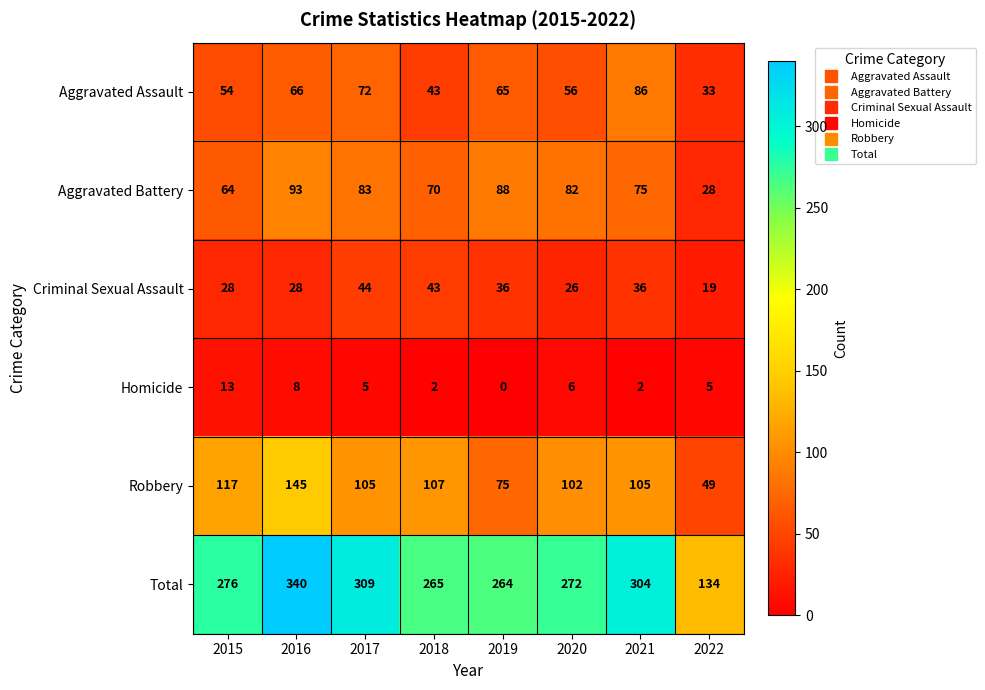

At which category is the sum across all series the highest?

2016